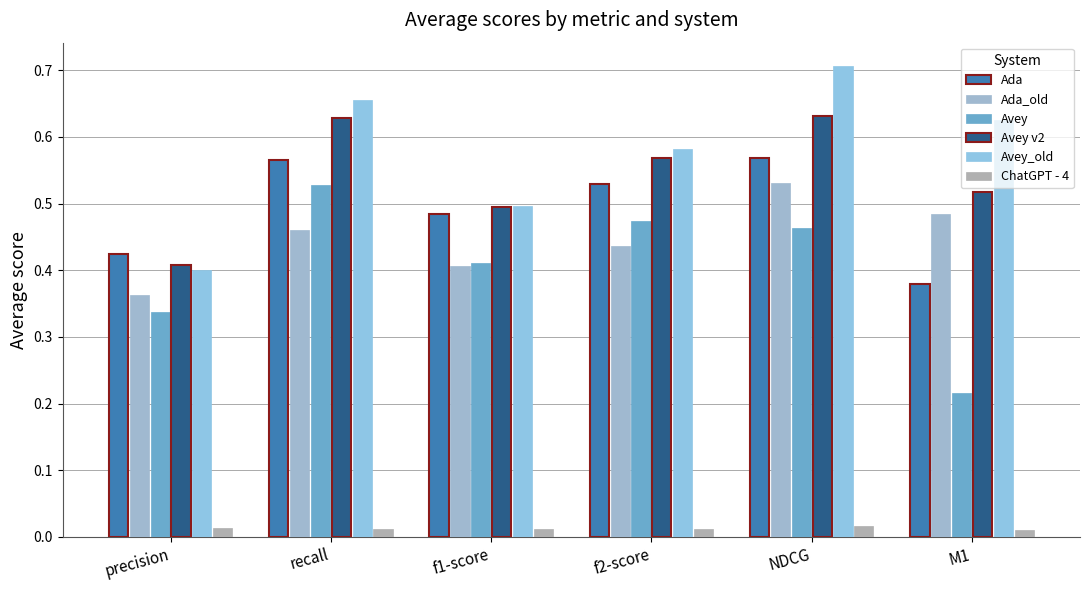

The value of Avey_old at precision is 0.5. True or false?

False